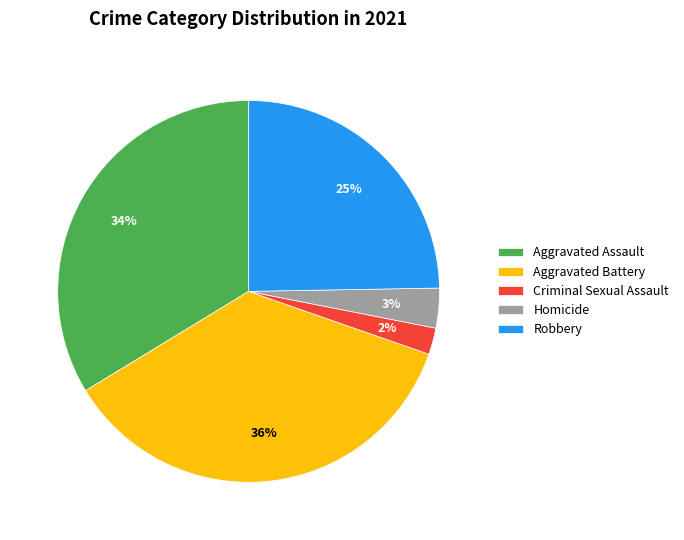

Which category has the biggest portion of the pie?

Aggravated Battery